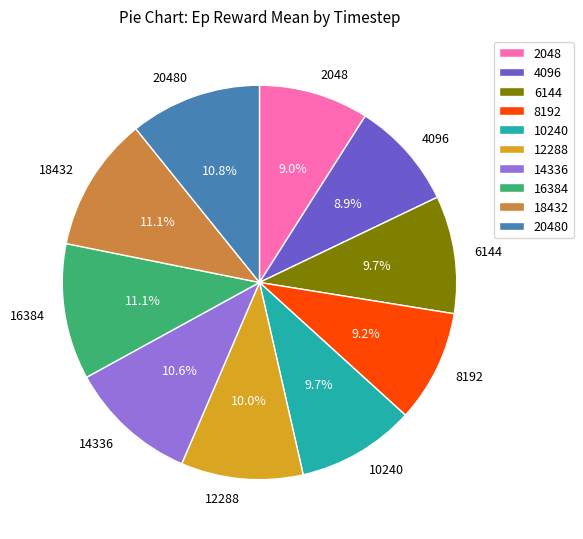

Approximately how many times larger is the value at 20480 compared to 14336?

1.0